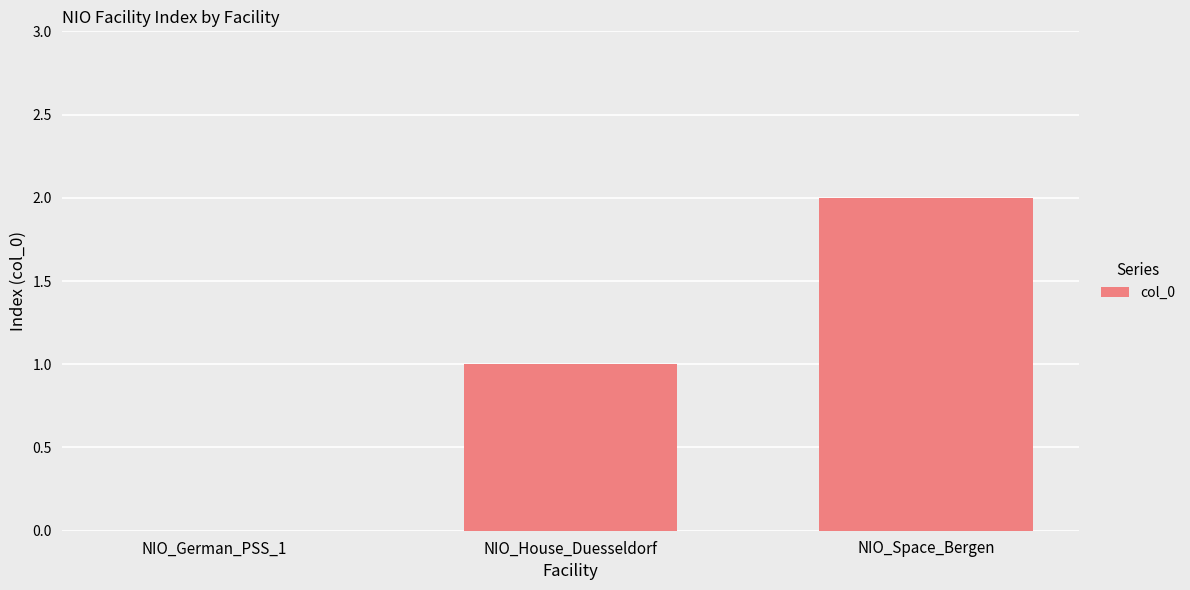

Which category has the highest value across all series?

NIO_Space_Bergen